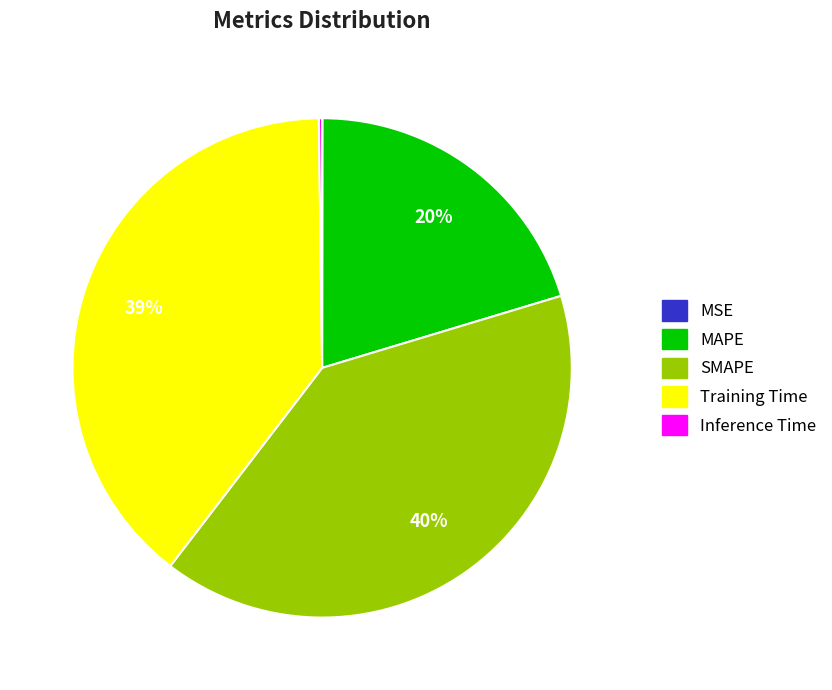

Which slice is the largest?

SMAPE